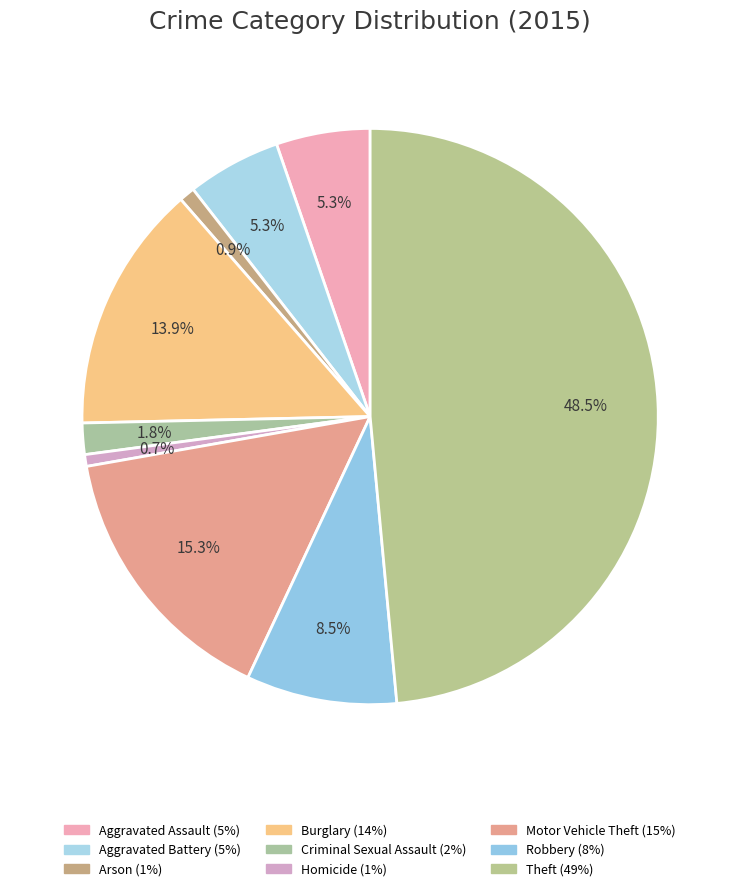

Which slice is the smallest?

Homicide